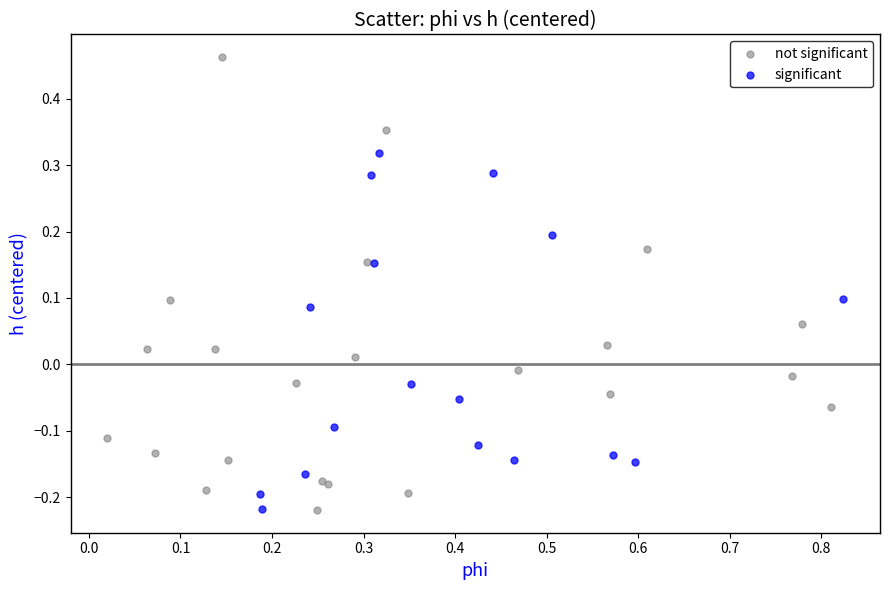

Which series has the largest Y range (max minus min)?

not significant